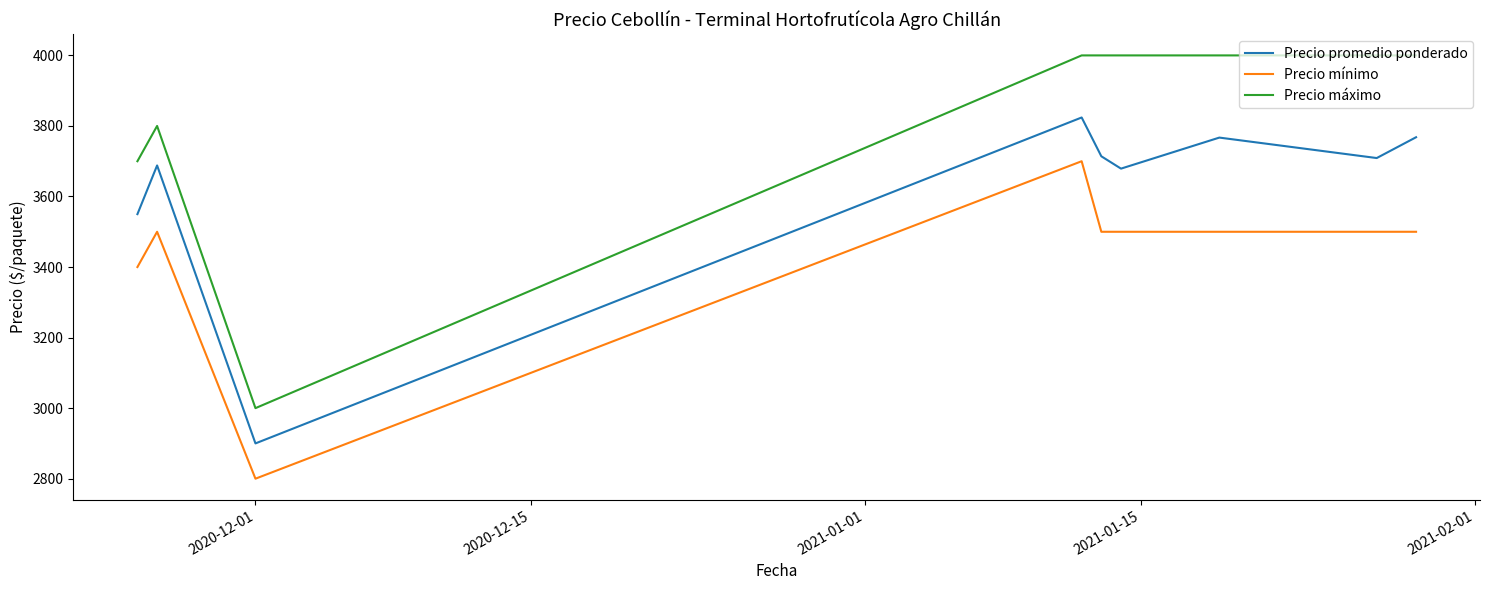

Which series has the largest total across all categories?

Precio máximo